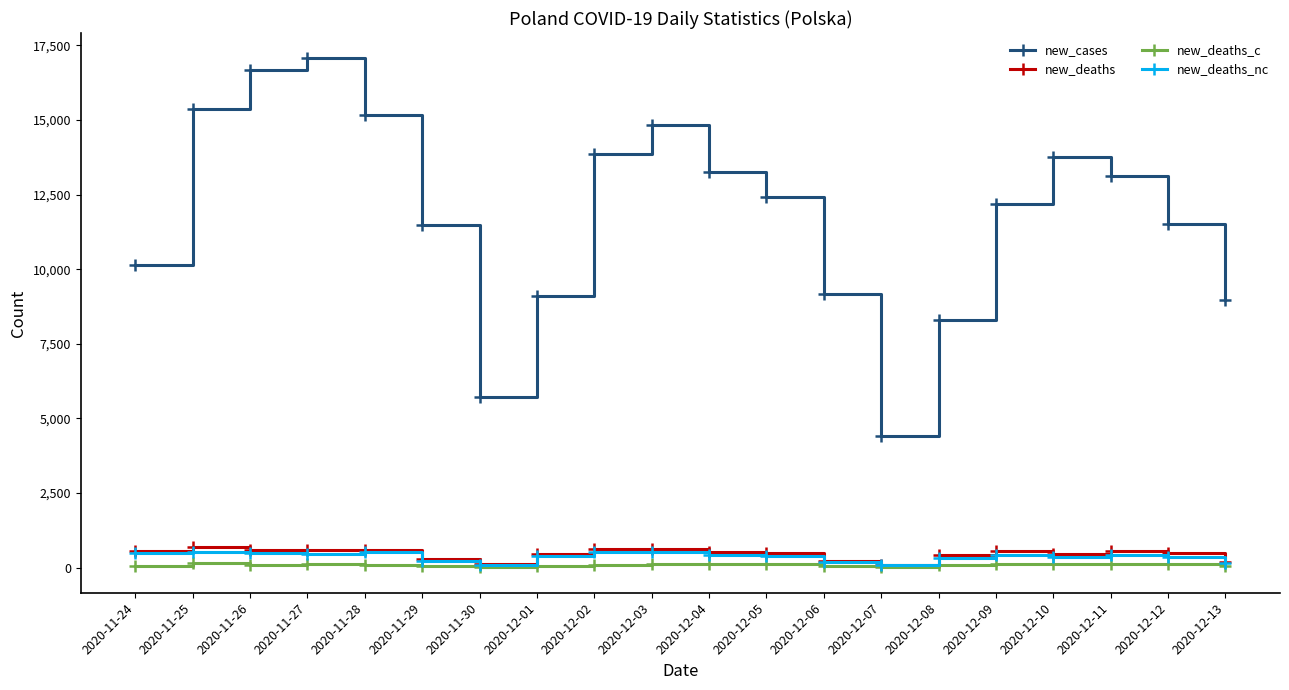

True or false: new_deaths and new_cases intersect in this chart.

False